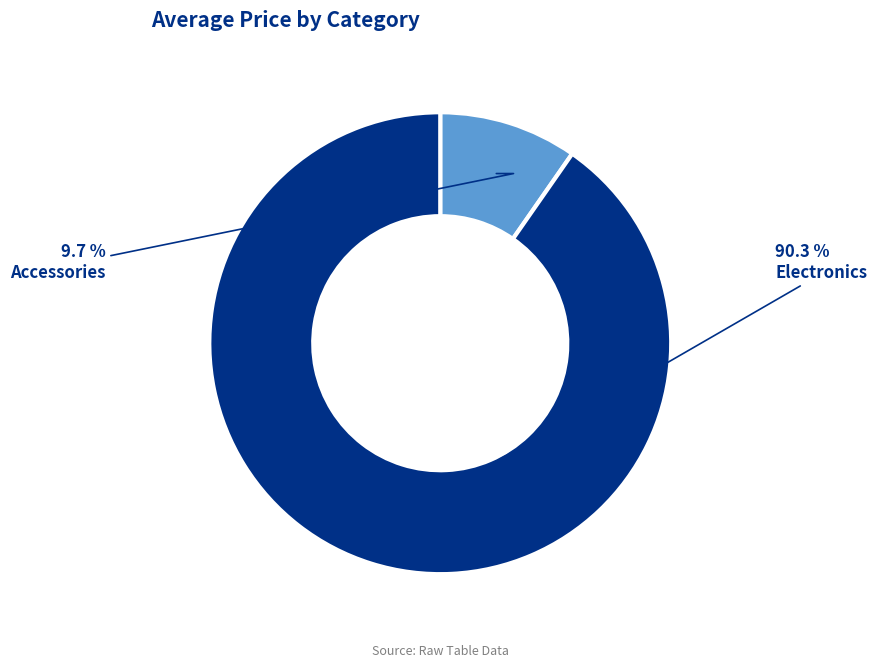

What portion of the pie excludes Electronics?

9.7%